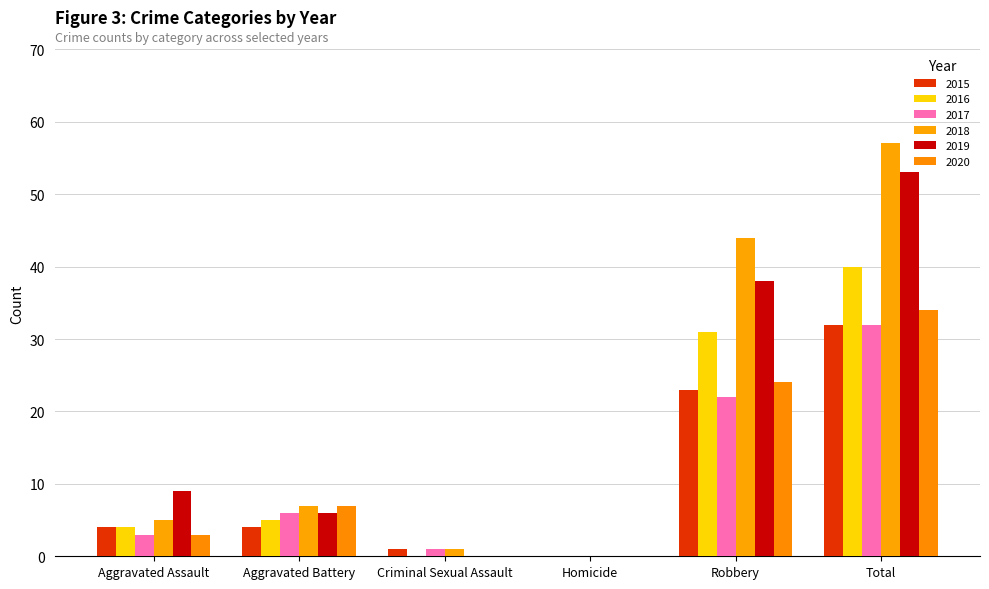

Reading right to left, what are all the values shown in this chart?

2015: Total=32	Robbery=23	Homicide=0	Criminal Sexual Assault=1	Aggravated Battery=4	Aggravated Assault=4
2016: Total=40	Robbery=31	Homicide=0	Criminal Sexual Assault=0	Aggravated Battery=5	Aggravated Assault=4
2017: Total=32	Robbery=22	Homicide=0	Criminal Sexual Assault=1	Aggravated Battery=6	Aggravated Assault=3
2018: Total=57	Robbery=44	Homicide=0	Criminal Sexual Assault=1	Aggravated Battery=7	Aggravated Assault=5
2019: Total=53	Robbery=38	Homicide=0	Criminal Sexual Assault=0	Aggravated Battery=6	Aggravated Assault=9
2020: Total=34	Robbery=24	Homicide=0	Criminal Sexual Assault=0	Aggravated Battery=7	Aggravated Assault=3